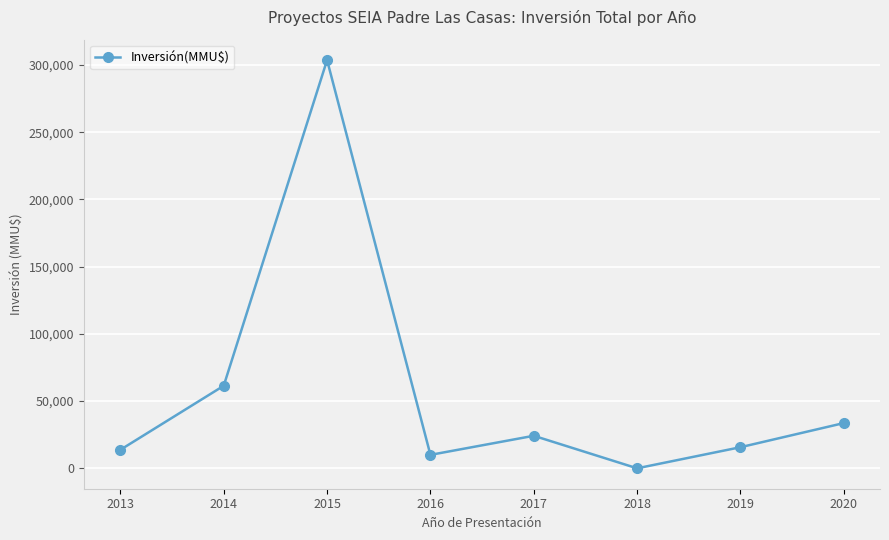

What is the change in value from 2016 to 2017?

+14200